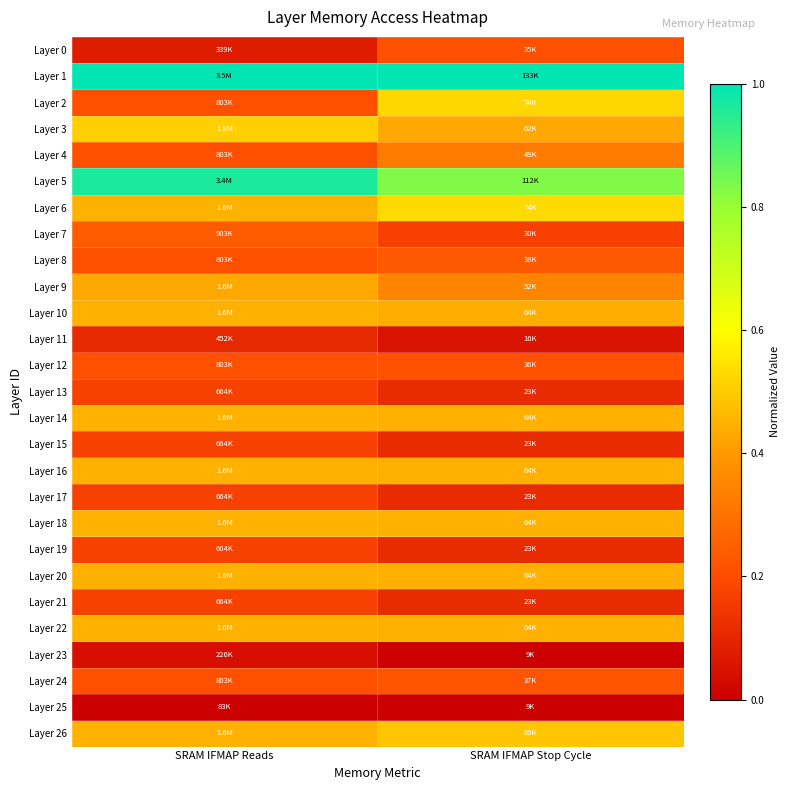

What is the total value across all series at SRAM IFMAP Stop Cycle?

8.8